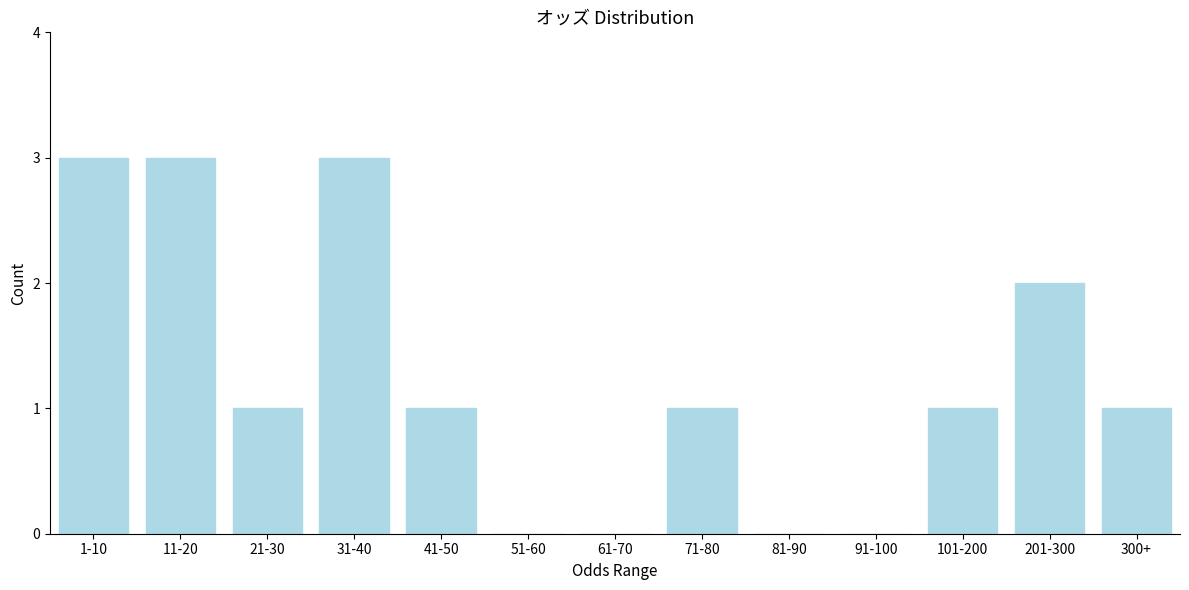

Reading left to right, transcribe all the data shown in this chart.

1-10=3	11-20=3	21-30=1	31-40=3	41-50=1	51-60=0	61-70=0	71-80=1	81-90=0	91-100=0	101-200=1	201-300=2	300+=1